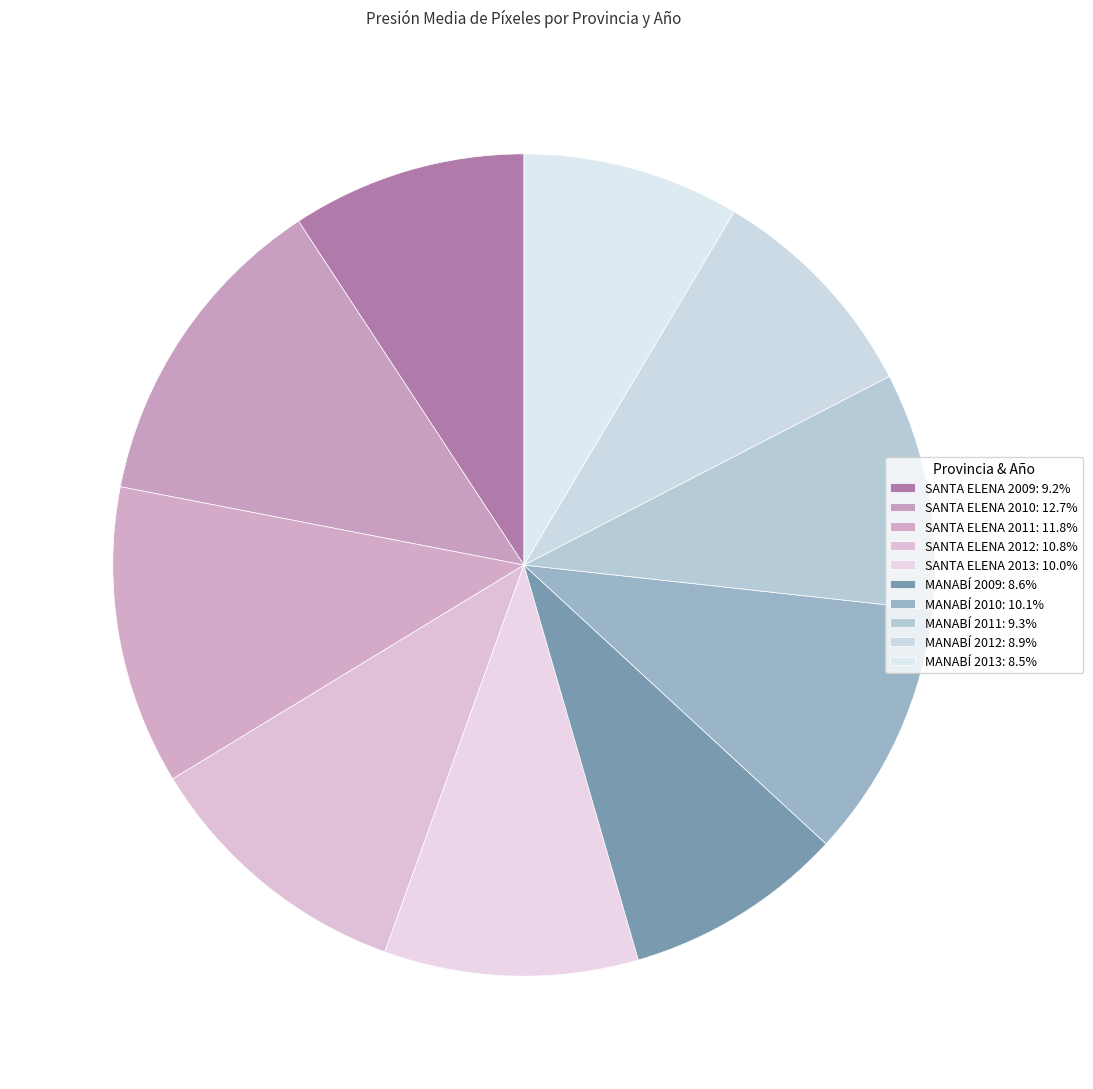

How many segments does this pie chart have?

10